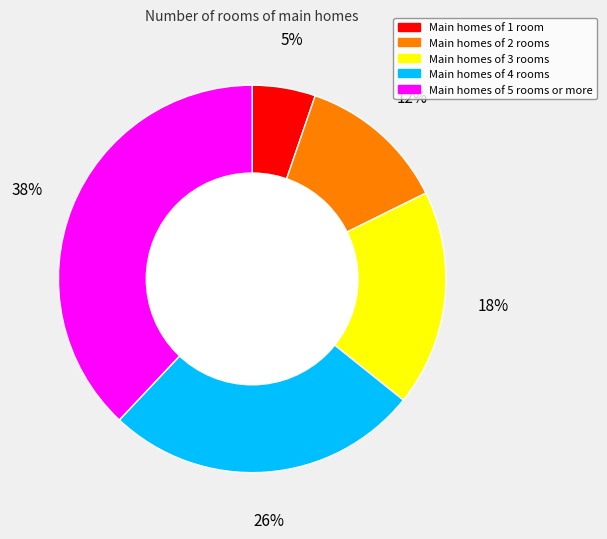

Is there any slice that represents more than half of the pie?

No